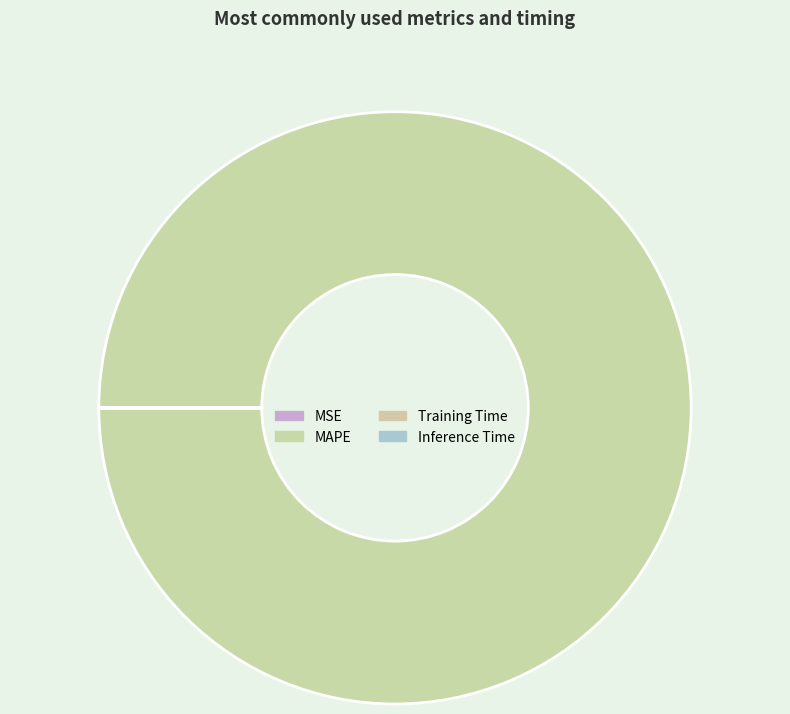

Count the number of slices in the pie.

4